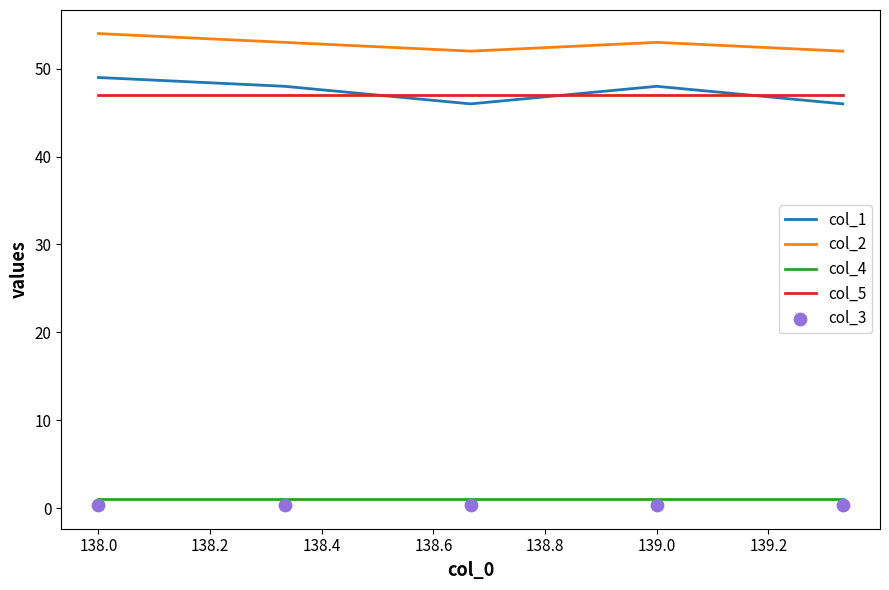

Which series reaches the minimum Y coordinate?

col_3